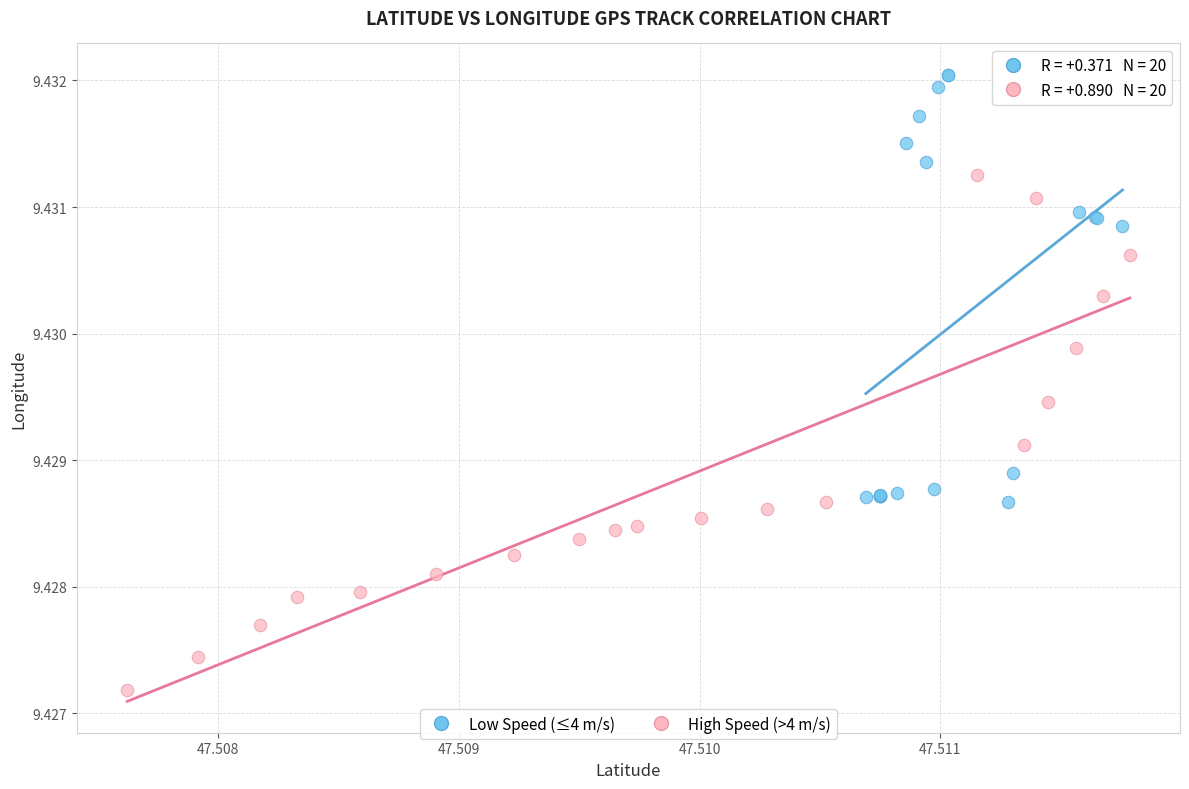

What are all the series names shown in the legend?

Low Speed (≤4 m/s), High Speed (>4 m/s)